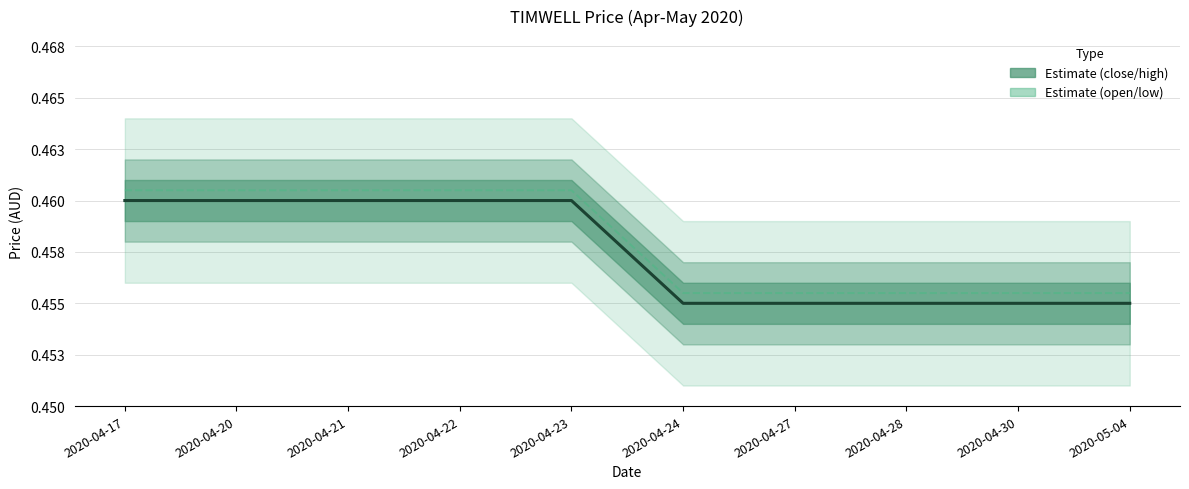

What is the value of the close point at the 2nd from the left?

0.5